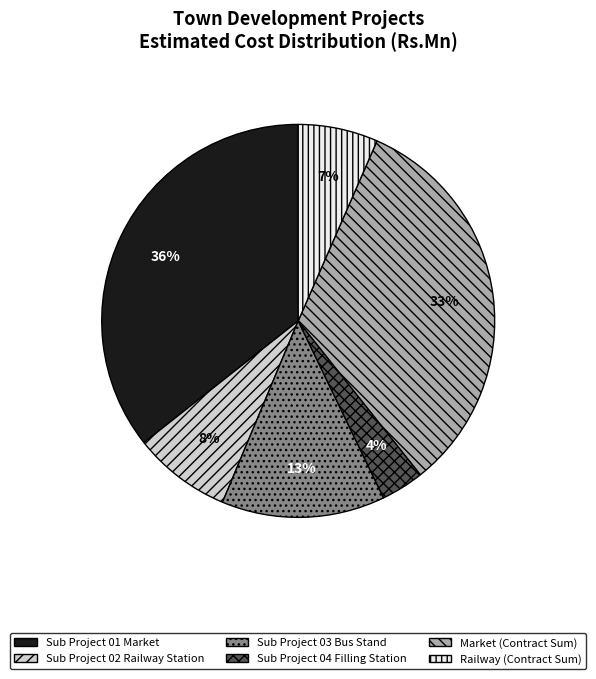

Rank the categories by value from lowest to highest.

Sub Project 04 Filling Station, Railway (Contract Sum), Sub Project 02 Railway Station, Sub Project 03 Bus Stand, Market (Contract Sum), Sub Project 01 Market